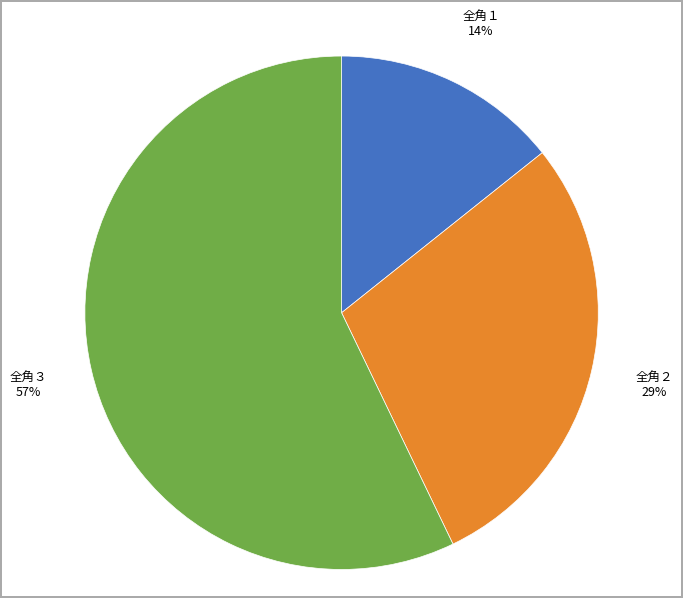

Rank the categories by value from lowest to highest.

全角１, 全角２, 全角３